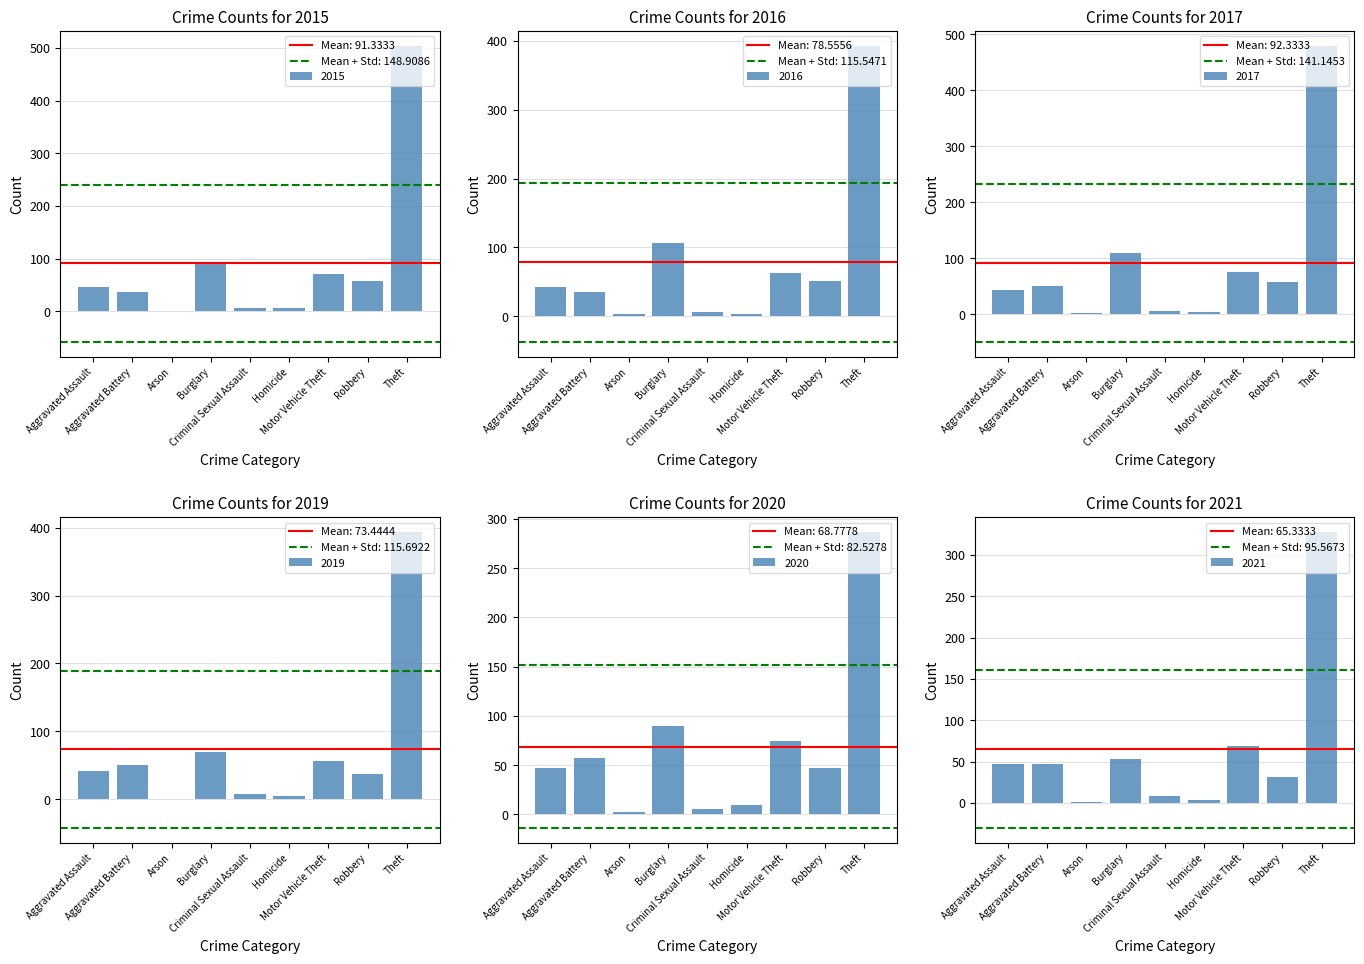

What is the difference between the maximum and minimum values in the 2020 series?

285